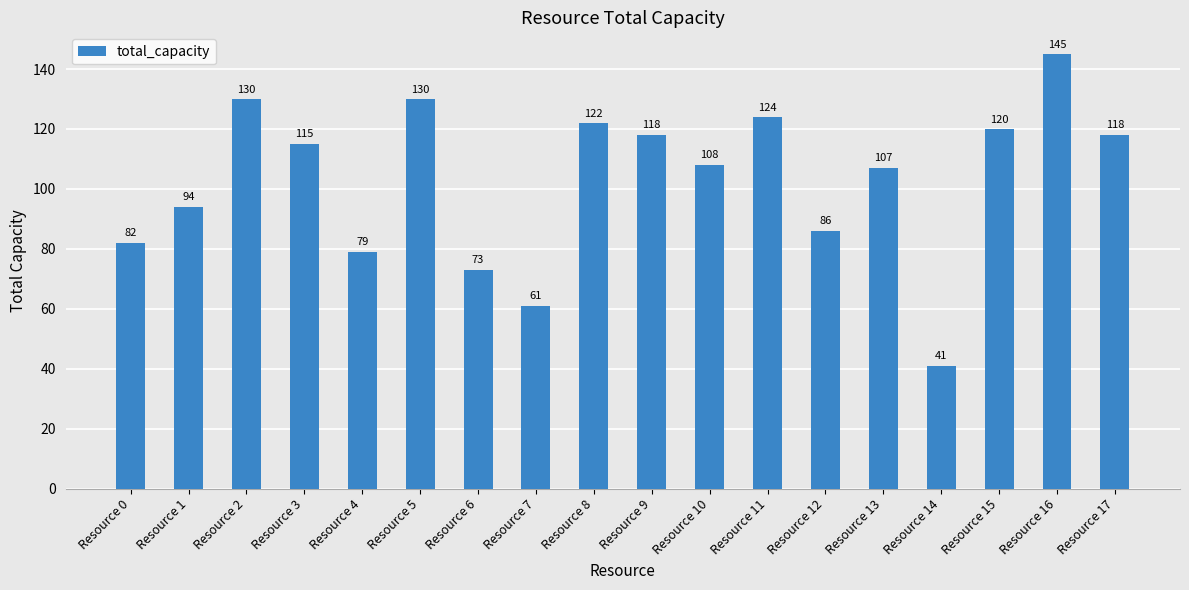

What is the change in value from Resource 11 to Resource 14?

-83